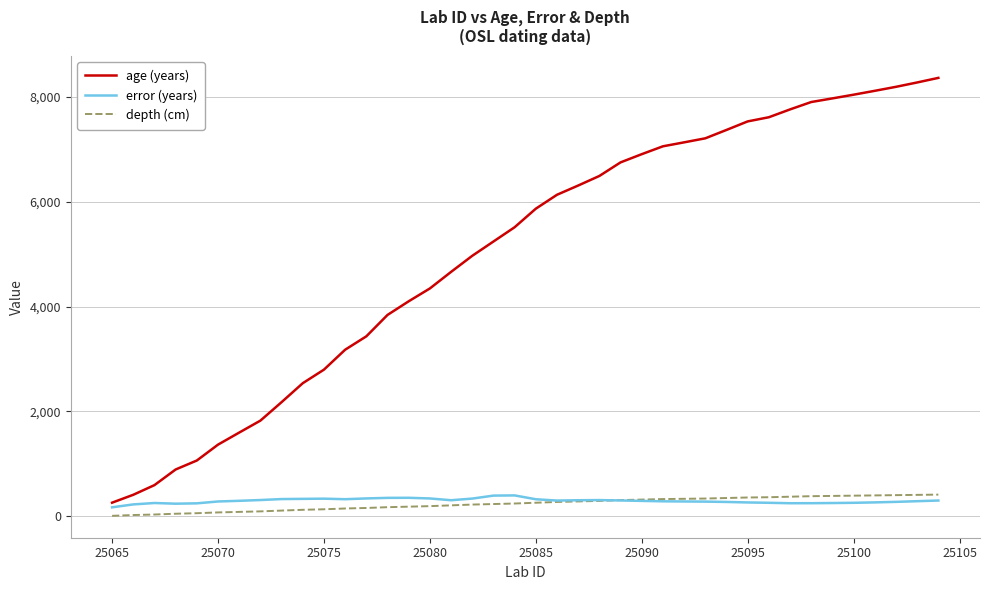

True or false: depth (cm) and age (years) intersect in this chart.

False